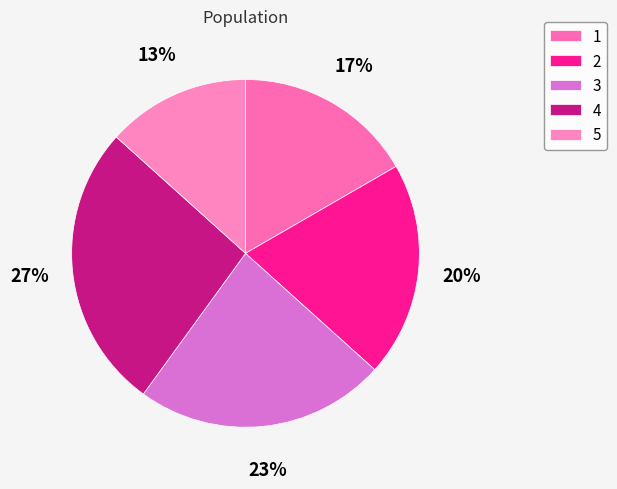

Which slice is the largest?

4